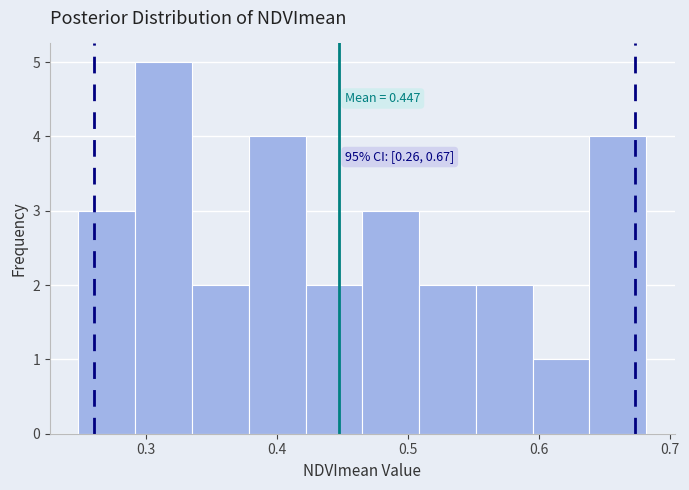

Which range on the x-axis has the tallest bar?

0.29 to 0.34